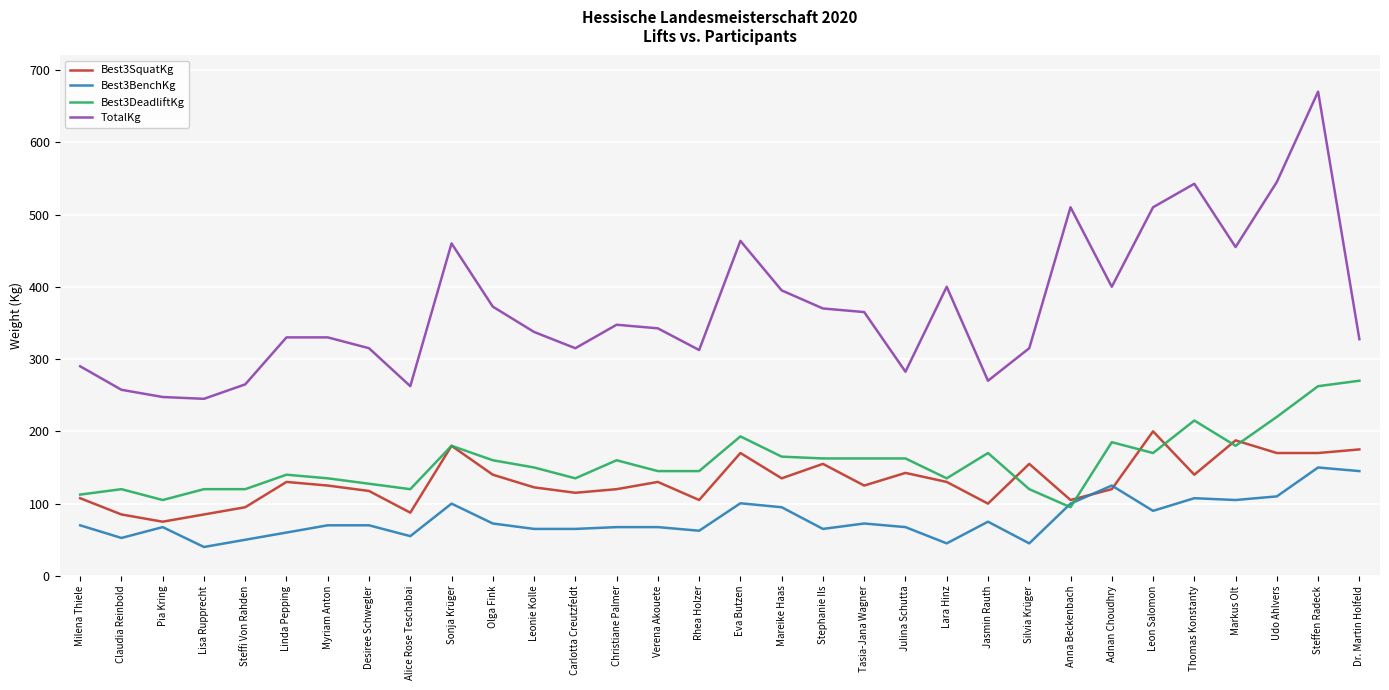

What is the sum of the Best3DeadliftKg values at Rhea Holzer and Thomas Konstanty?

360.0